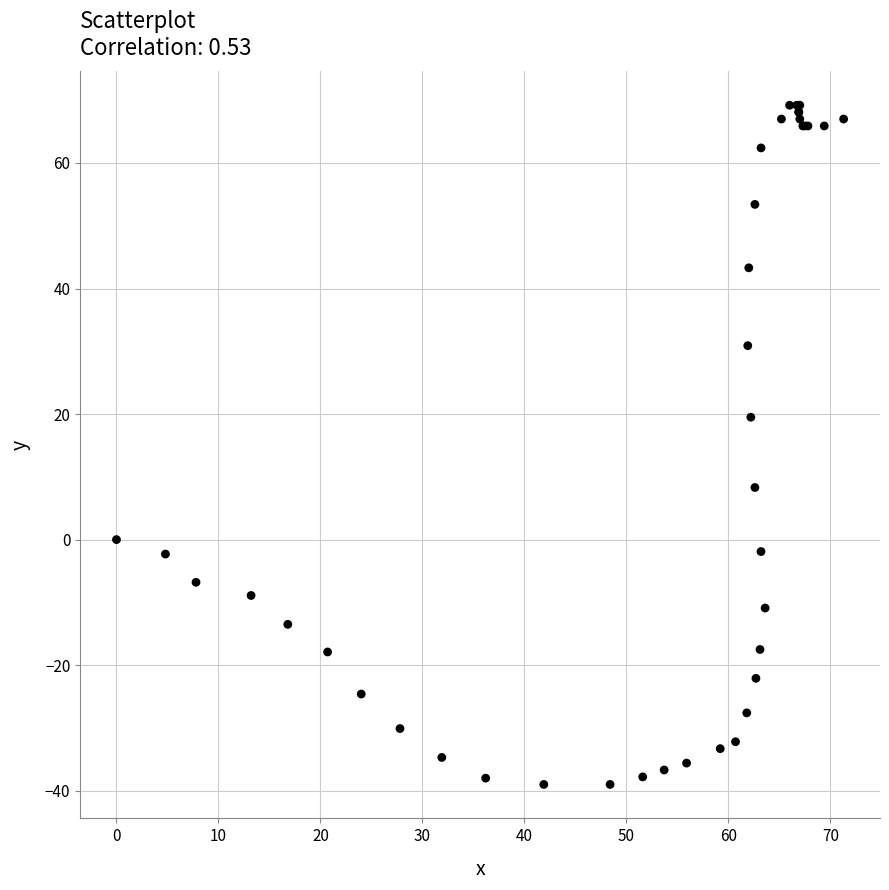

What Y value in the scatter plot is closest to 15?

19.5